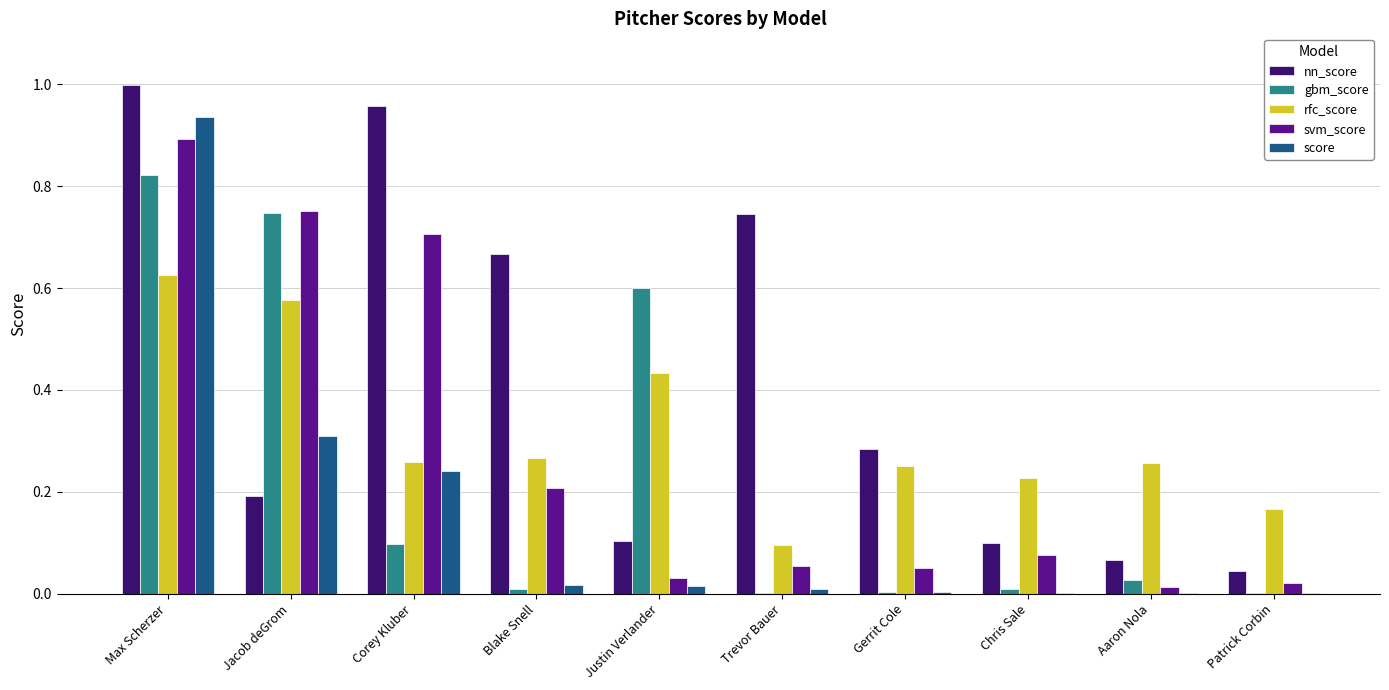

Is the value of nn_score at Max Scherzer greater than the value of svm_score at Blake Snell?

Yes